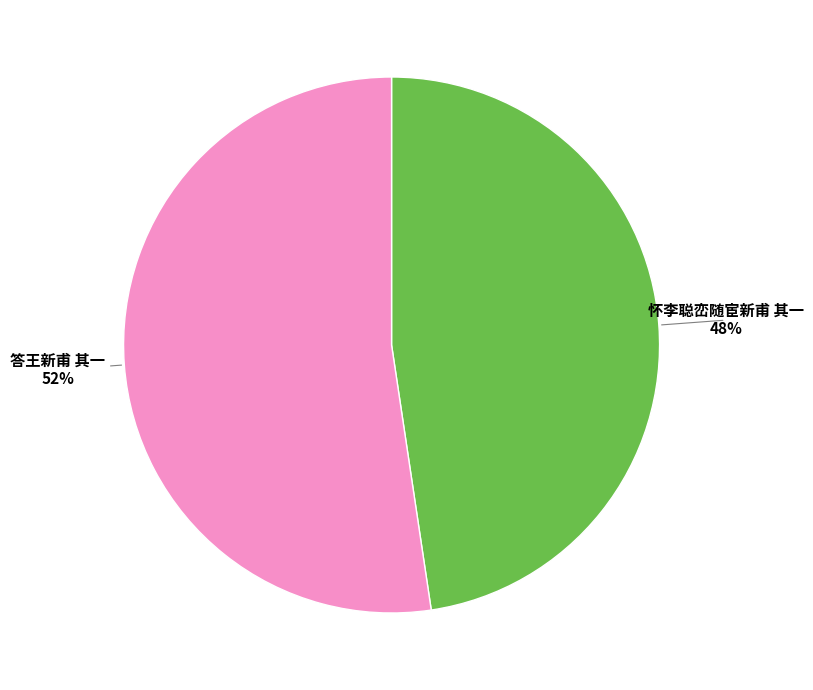

Rank the categories by value from lowest to highest.

怀李聪峦随宦新甫 其一, 答王新甫 其一